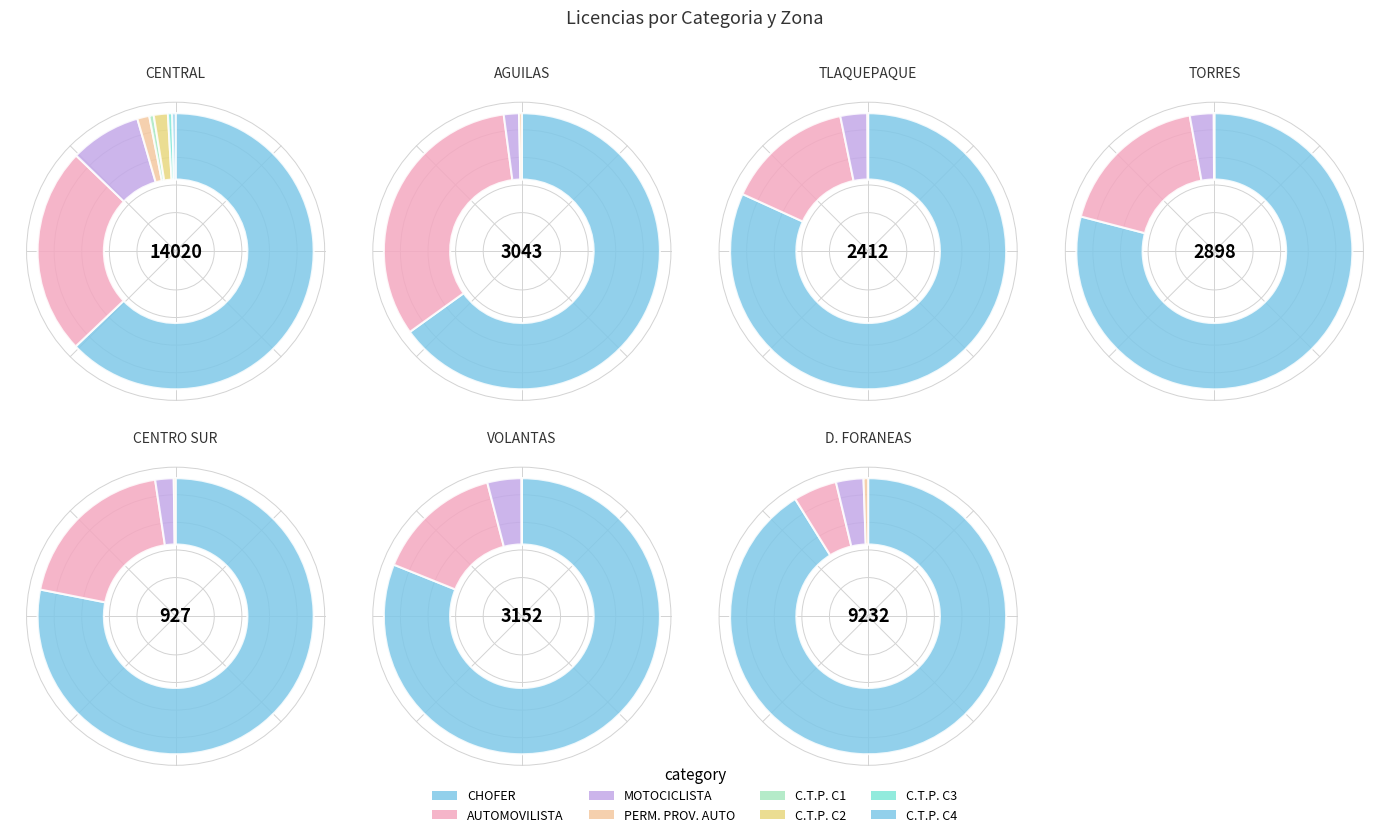

What is the ratio of the value at PERM. PROV. AUTO to the value at C.T.P. C3?

2.8